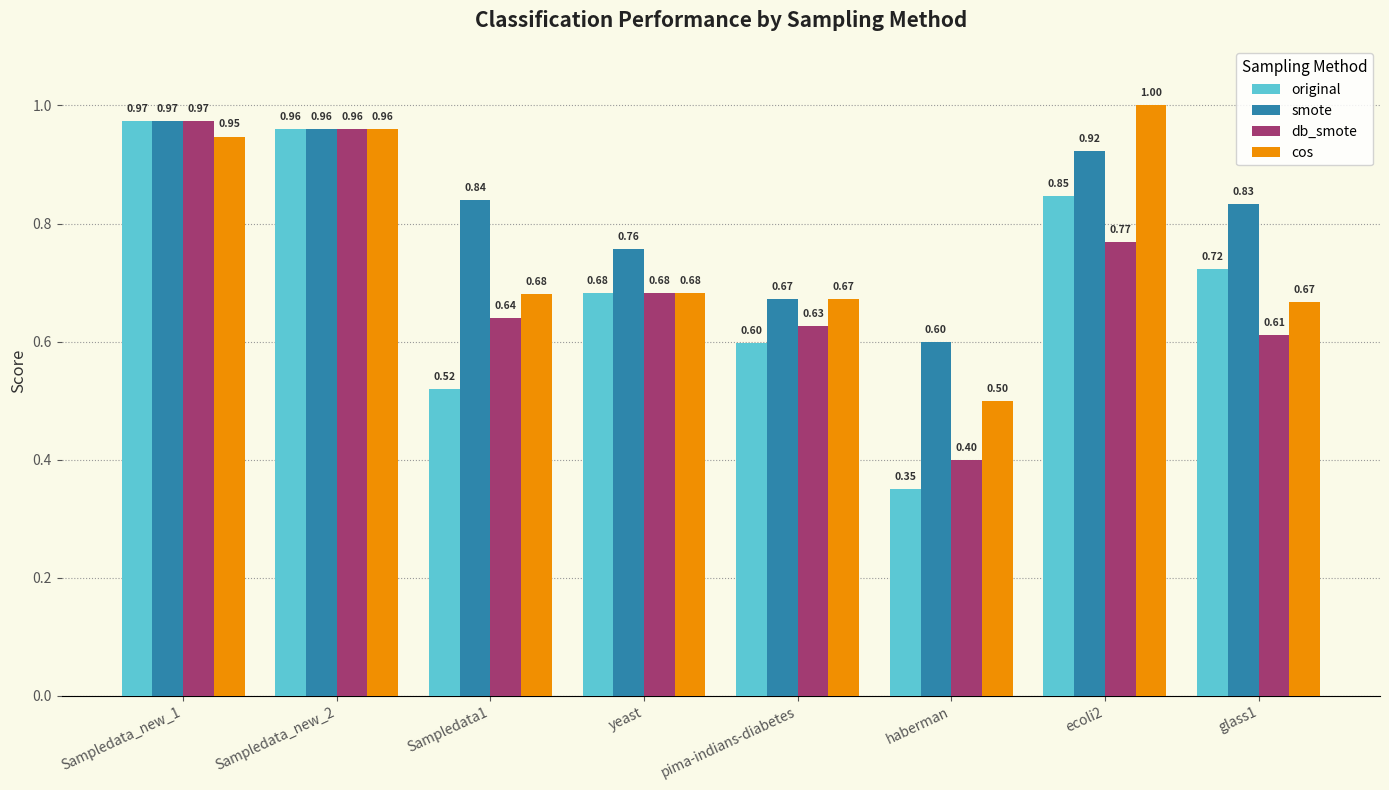

How many bars are there in each group?

4